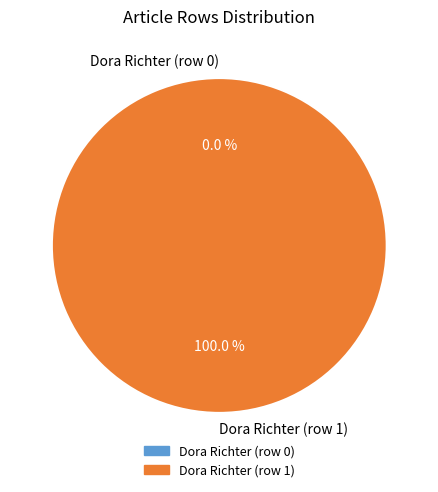

Count the number of slices in the pie.

2